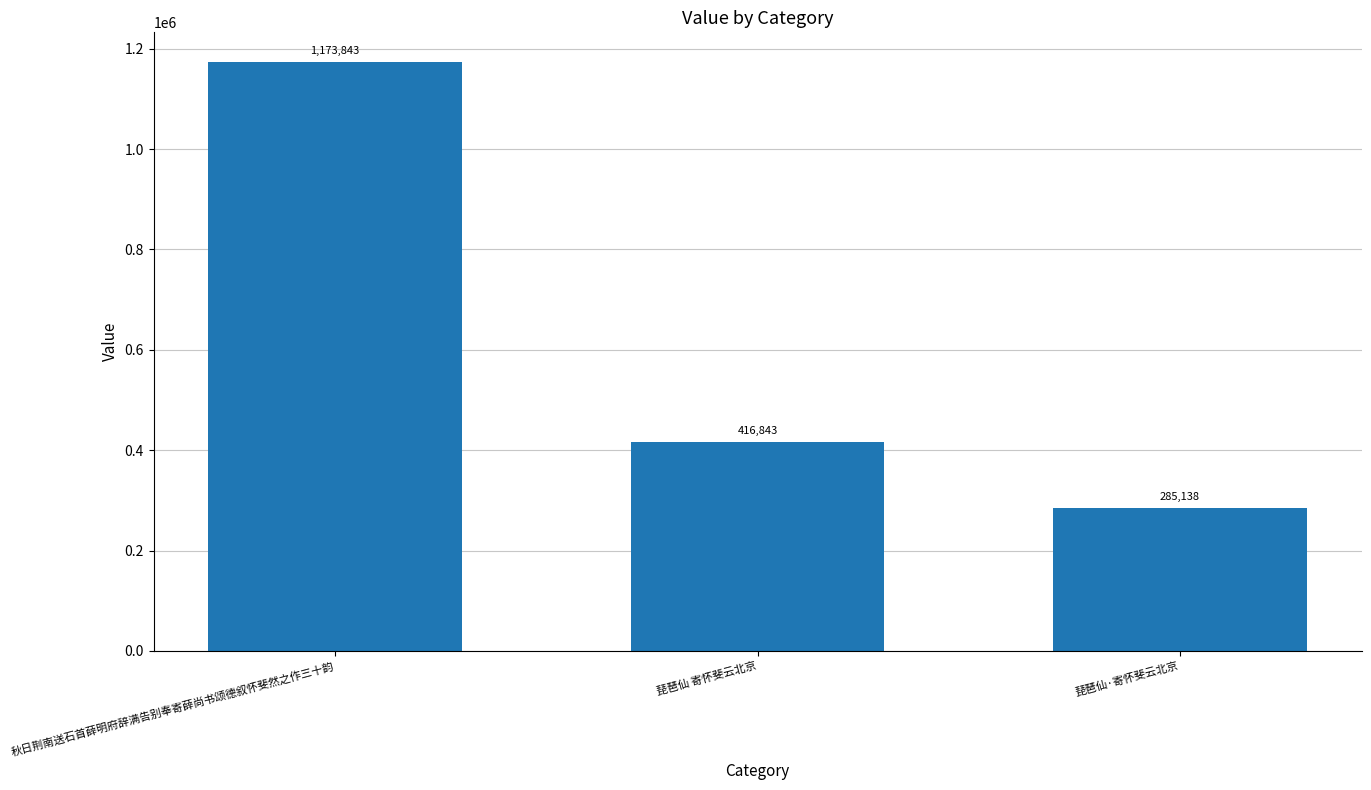

Reading left to right, extract all data points from this chart.

秋日荆南送石首薛明府辞满告别奉寄薛尚书颂德叙怀斐然之作三十韵=1173843	琵琶仙 寄怀斐云北京=416843	琵琶仙·寄怀斐云北京=285138